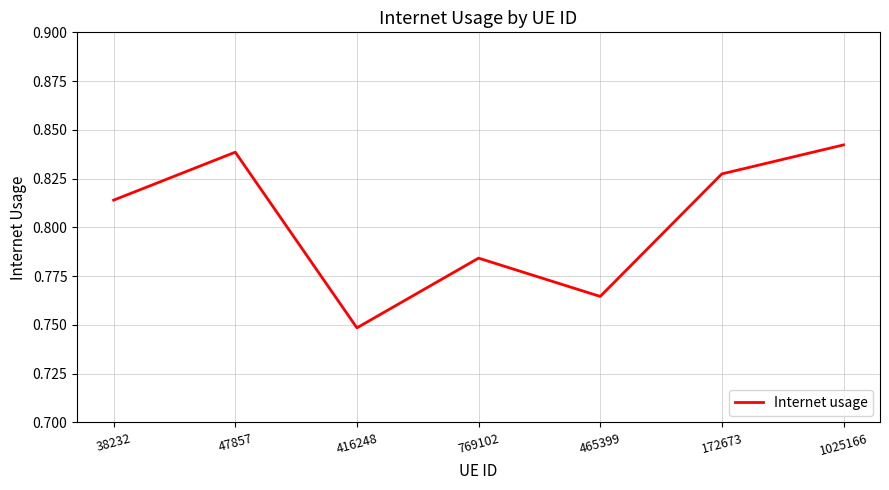

What position from the right is 47857?

6